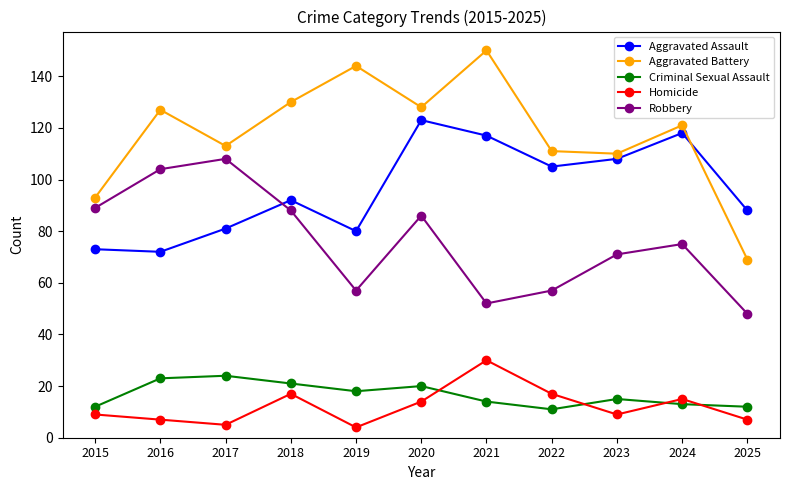

What is the value of the Aggravated Assault point at the 10th from the left?

118